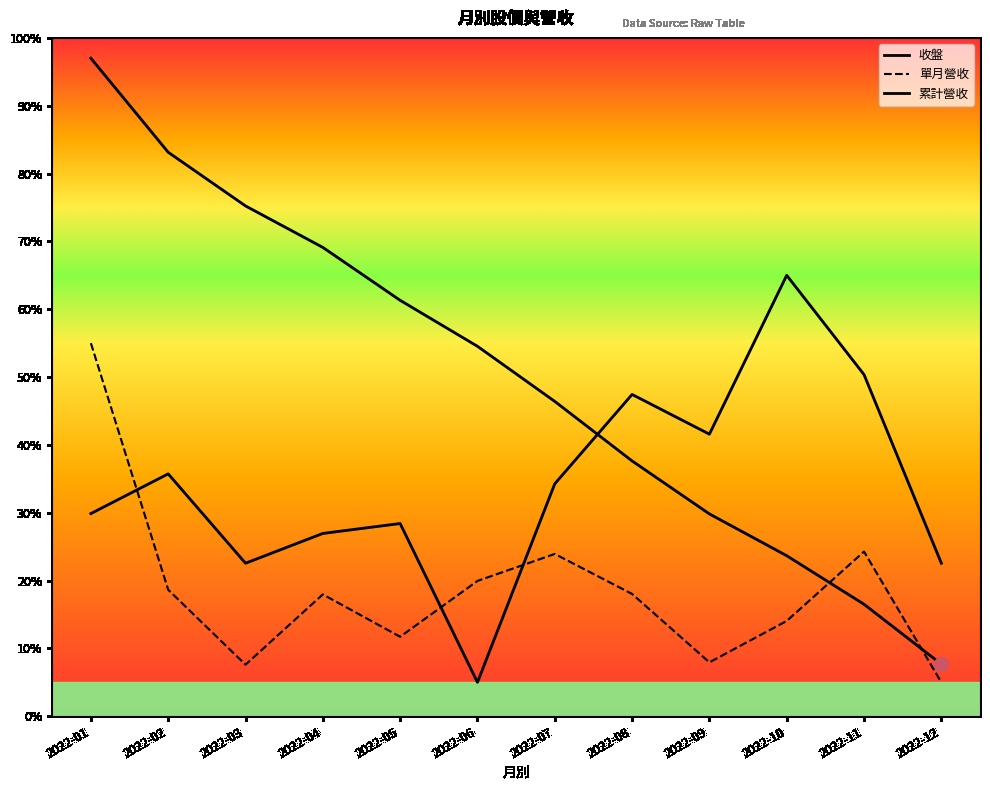

Which series has the widest spread of values?

累計營收